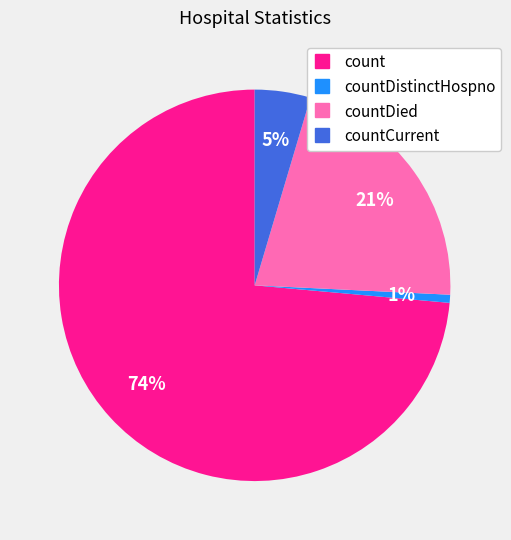

Is there any slice that represents more than half of the pie?

Yes